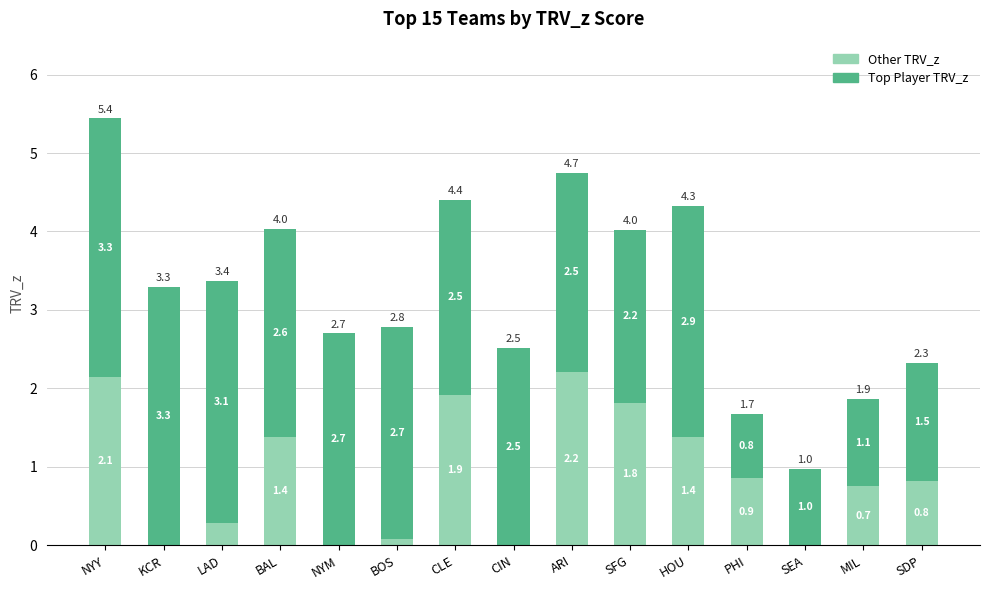

What is the average value of the Other TRV_z series?

0.9